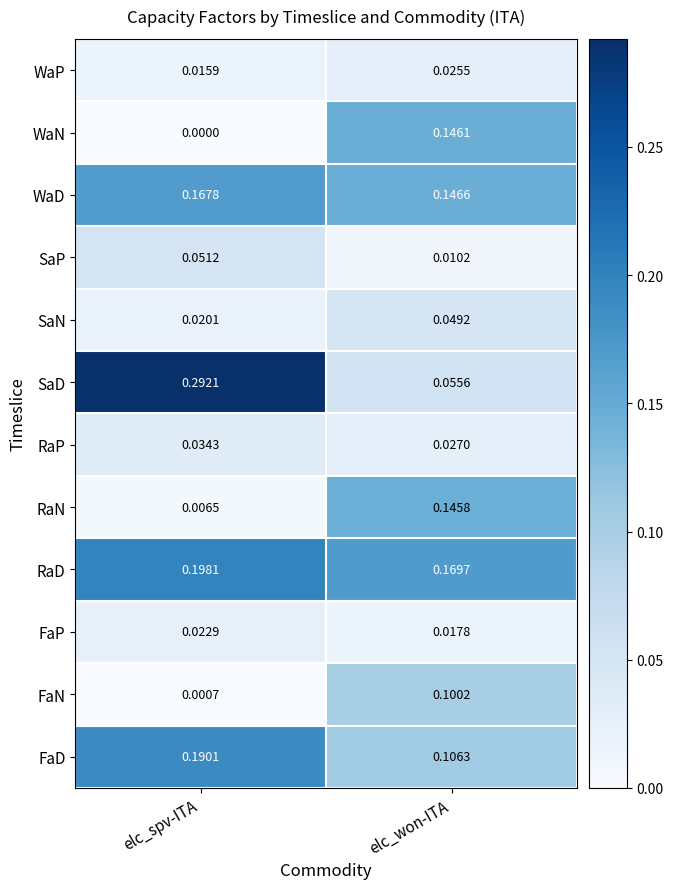

Rank the series by their maximum value, from highest to lowest.

SaD, RaD, FaD, WaD, WaN, RaN, FaN, SaP, SaN, RaP, WaP, FaP